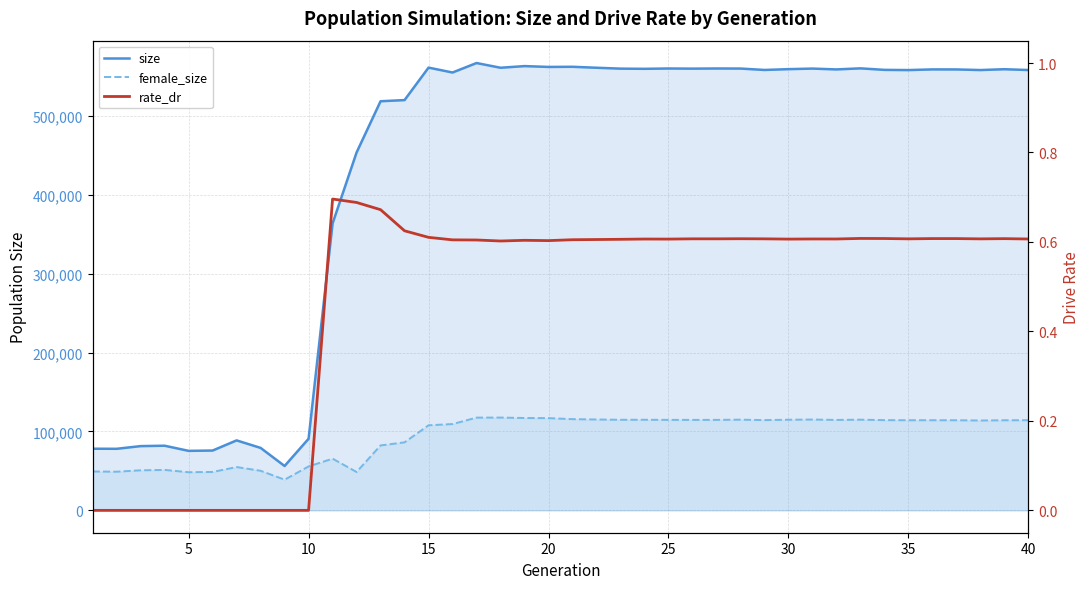

What are all the series names shown in the legend?

size, female_size, rate_dr